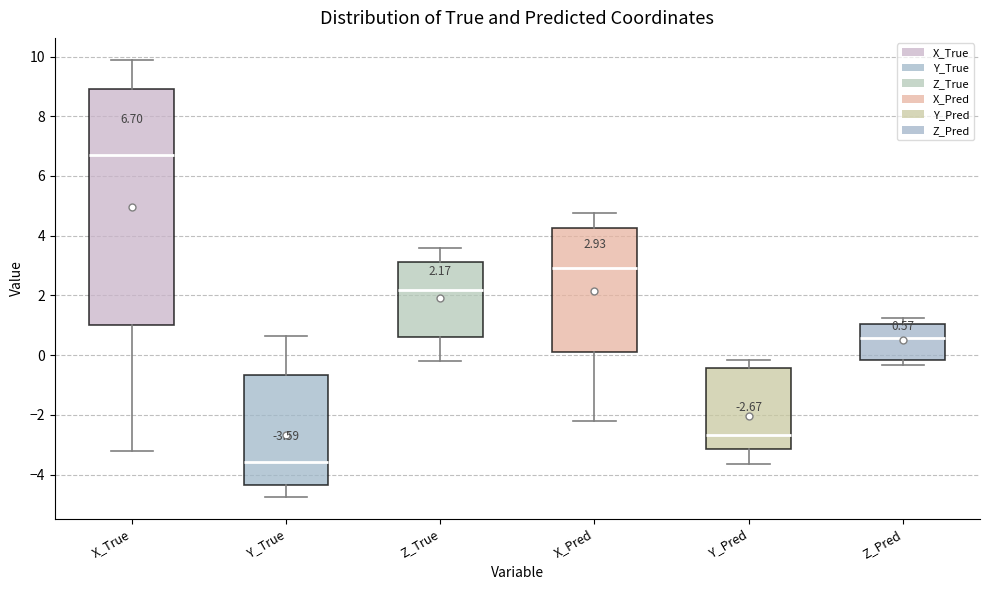

Which box is the tallest, from its lower edge to its upper edge?

X_True